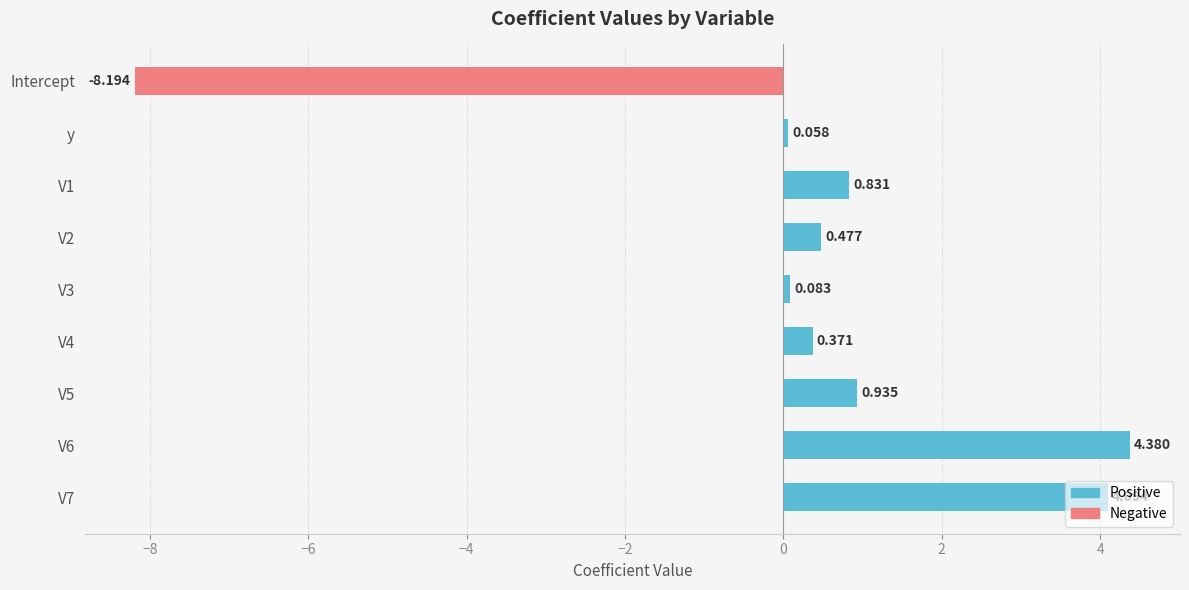

Which category has the lowest value across all series?

Intercept